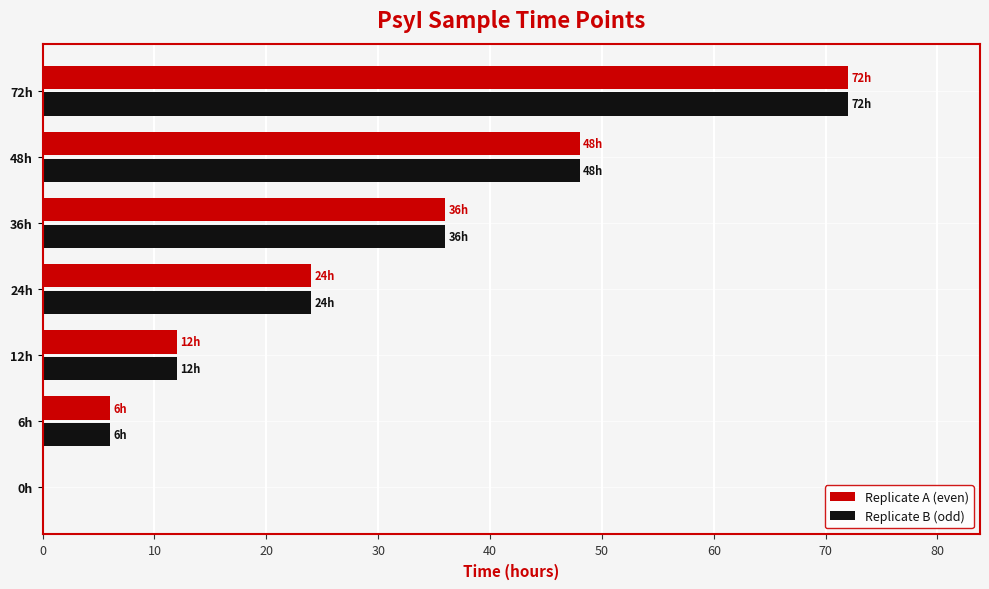

What is the maximum value shown in the chart?

72